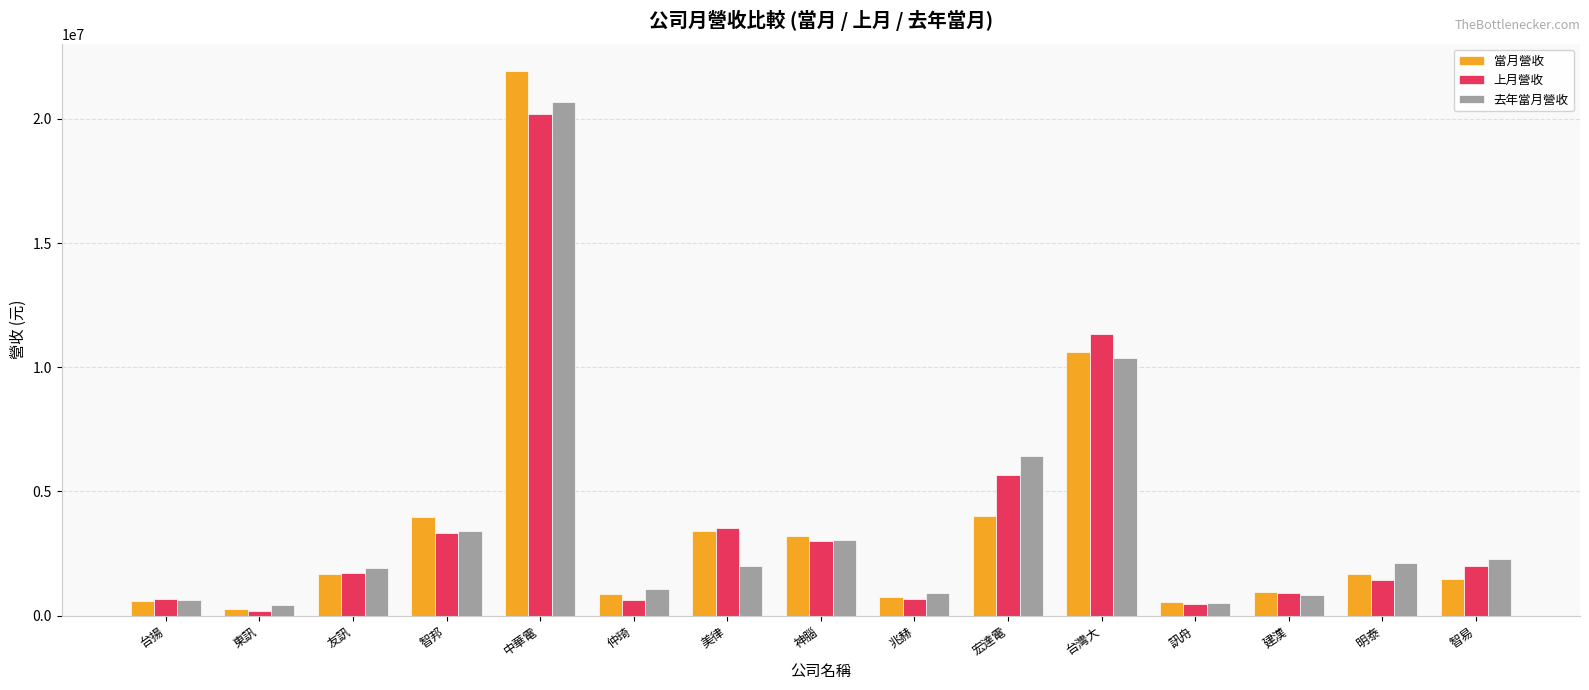

What is the highest value of the 去年當月營收 series?

20688951